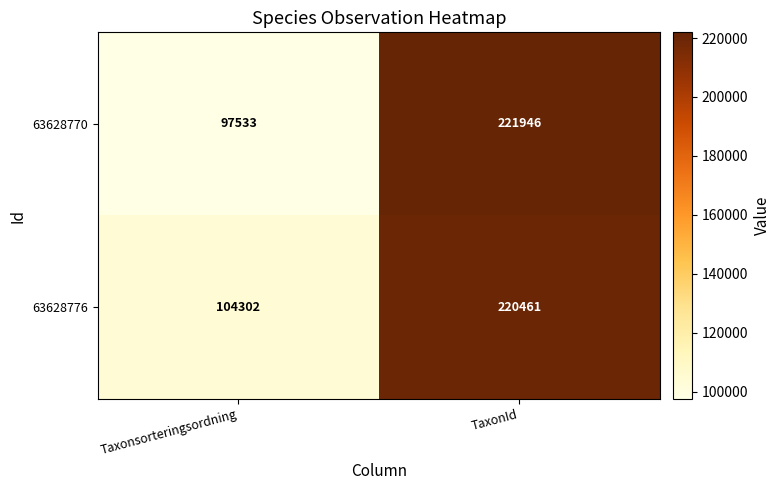

The value of 63628770 at TaxonId is 221946. True or false?

True